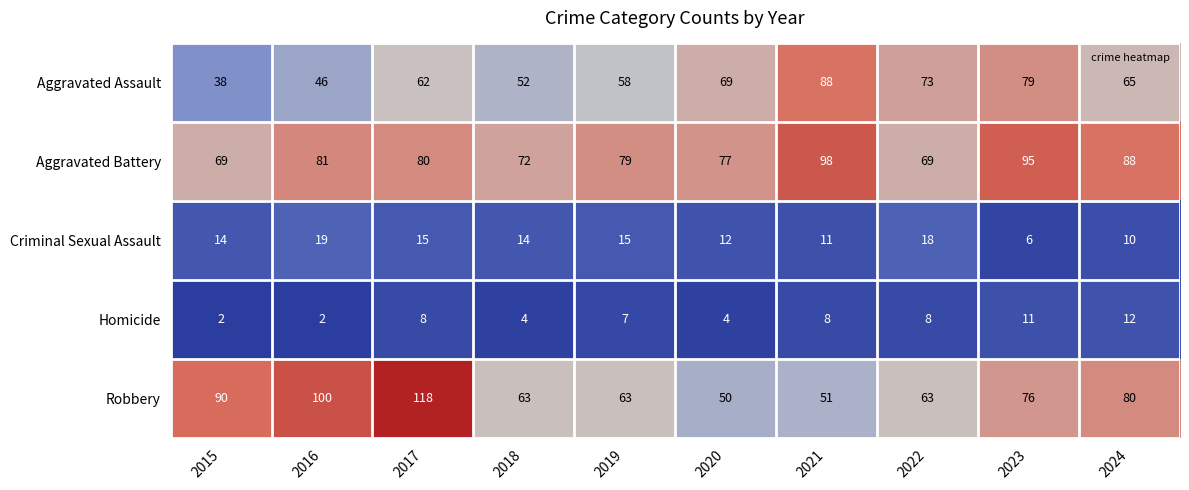

What is the total value across all series at 2015?

213